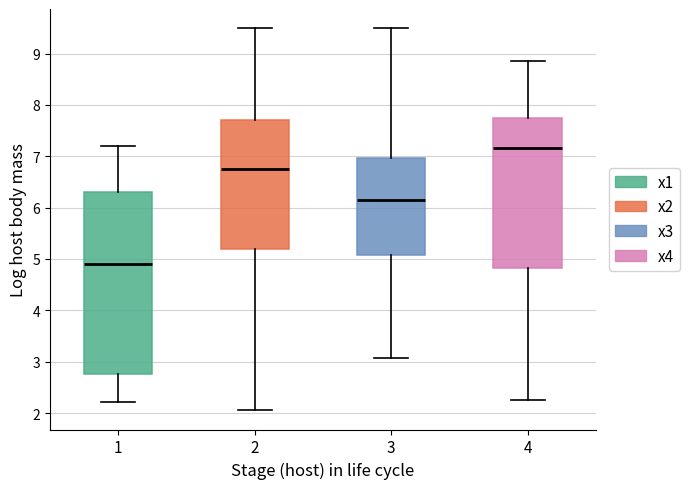

Where does the median line of the box at x = 4 sit on the y-axis? The values are not printed on the chart, so give them approximately, as read against the axis.

7.2